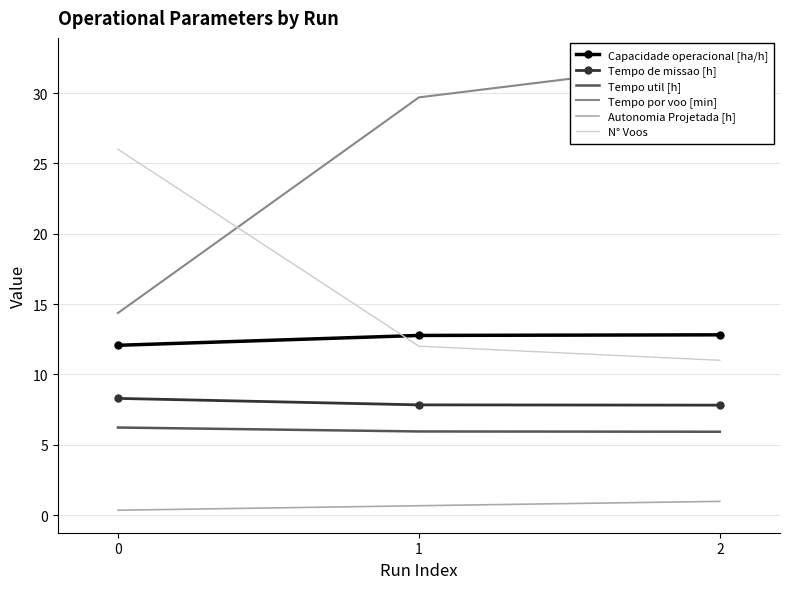

Which label corresponds to the largest value in the chart?

2